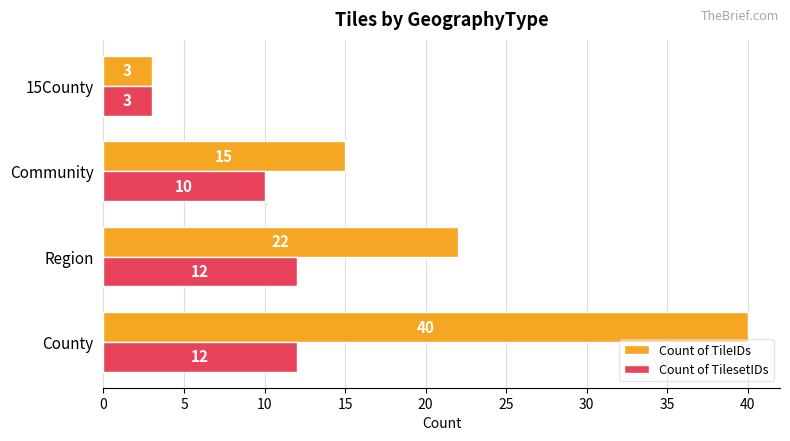

What is the difference between the highest and lowest values at Region?

10